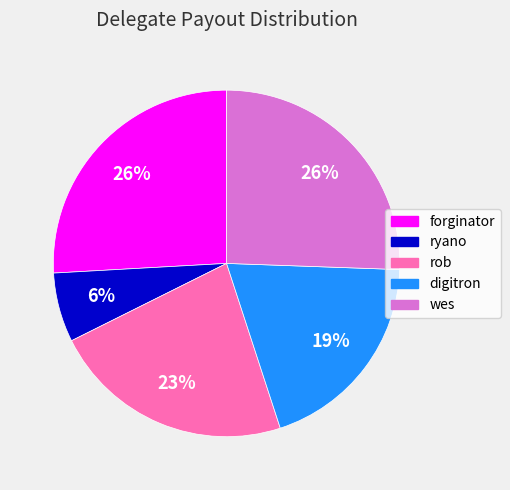

Which has a higher value, ryano or digitron?

digitron